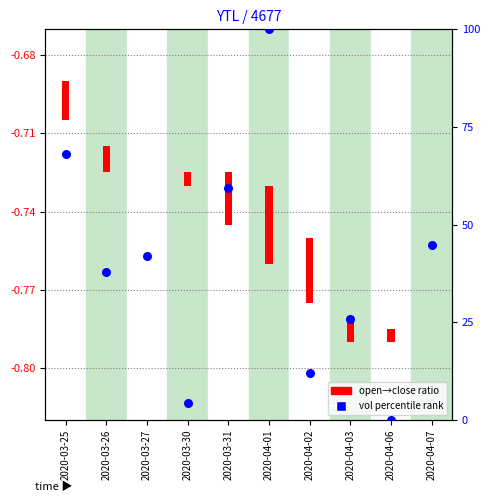

What is the change in value from 2020-03-26 to 2020-04-06?

-37.8